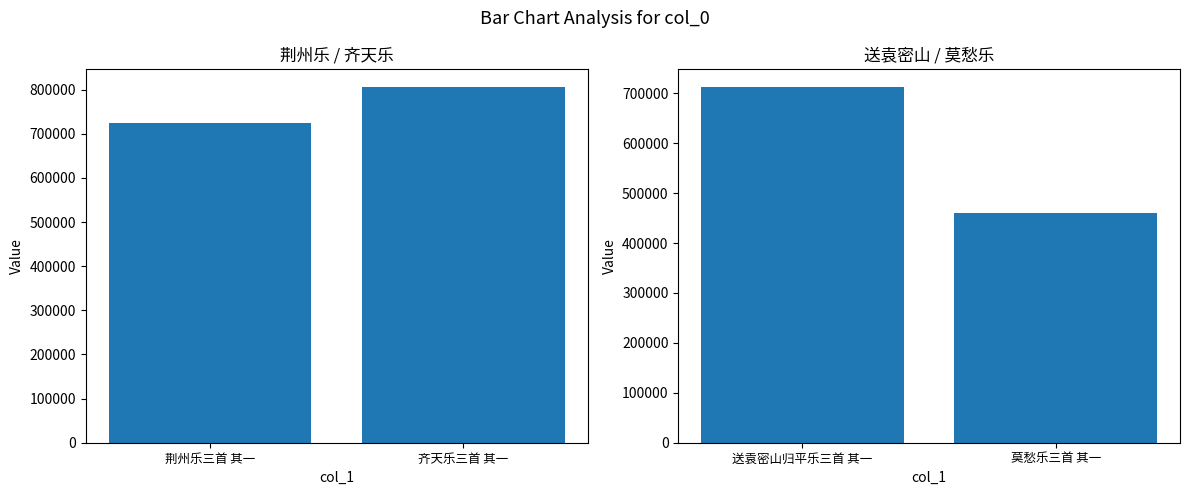

How many bars are there in each group?

2